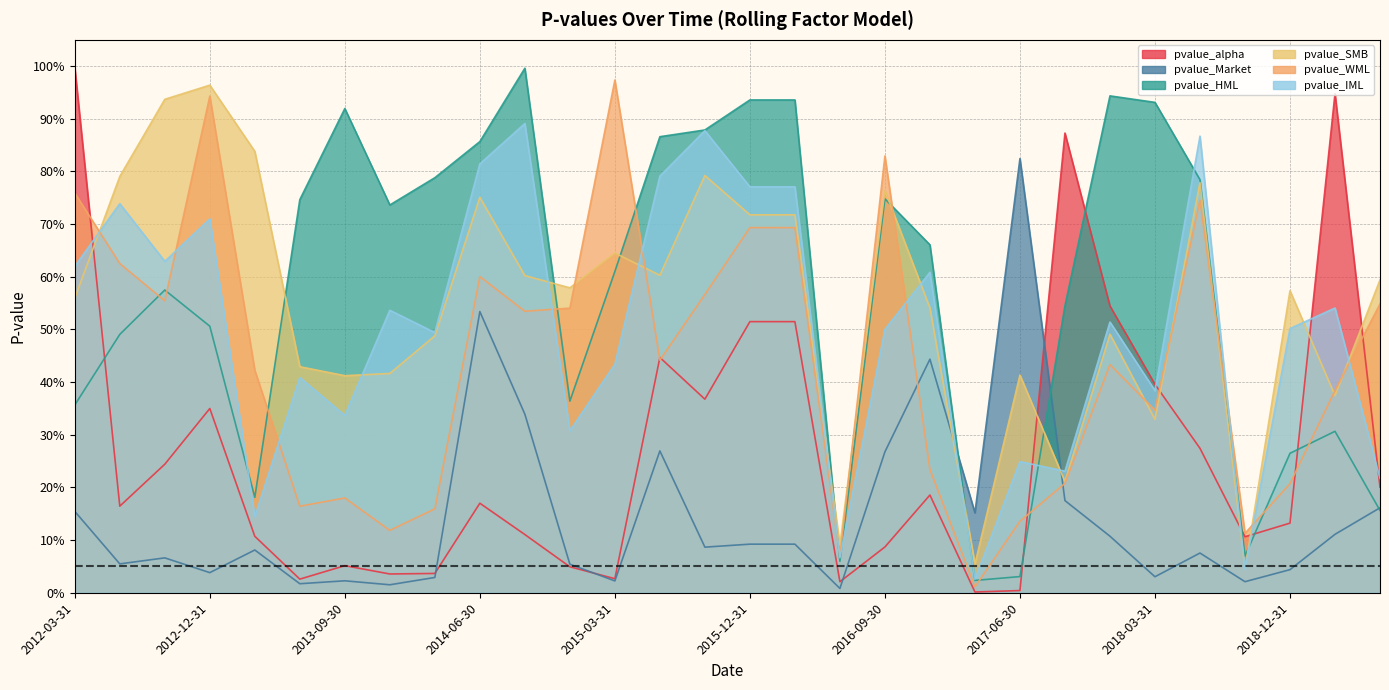

Is it true that pvalue_SMB equals 0.2 at 2016-06-30?

False